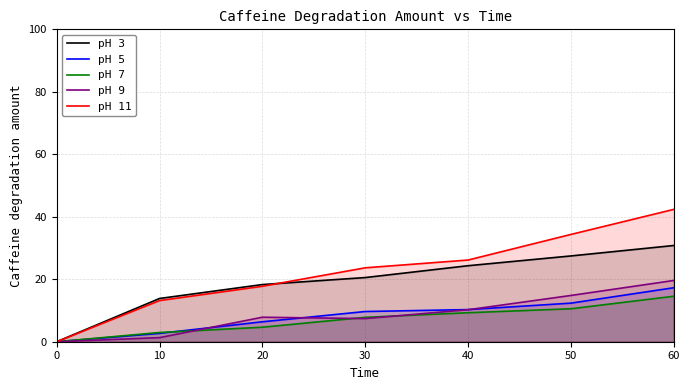

List the series in order of their peak value, highest first.

pH 11, pH 3, pH 9, pH 5, pH 7